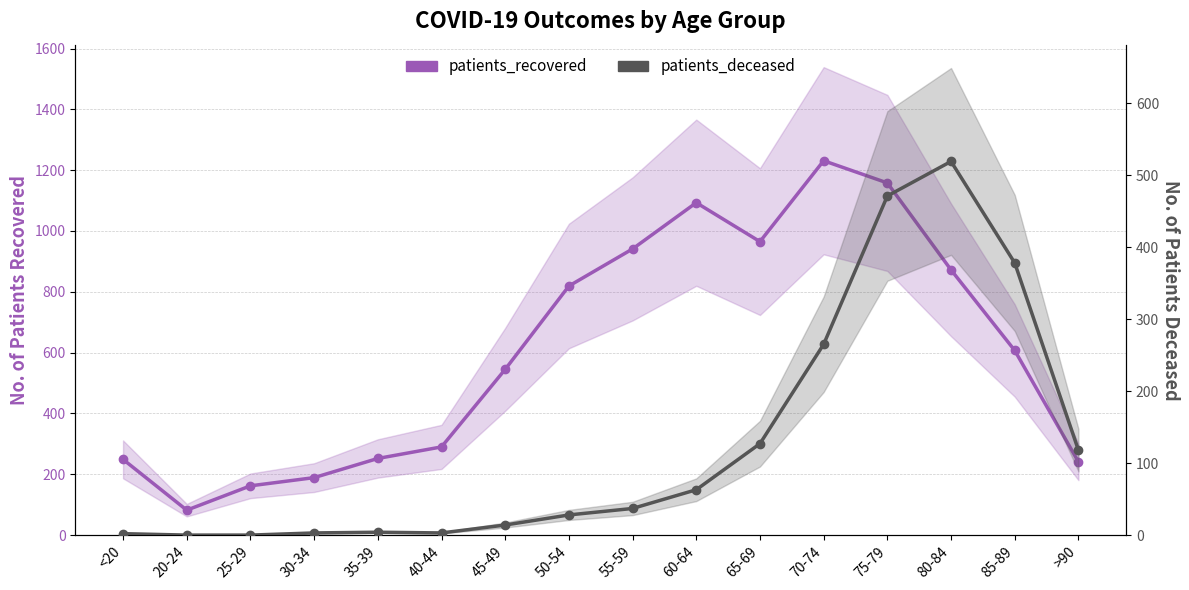

Which series has the largest range (max minus min)?

patients_recovered